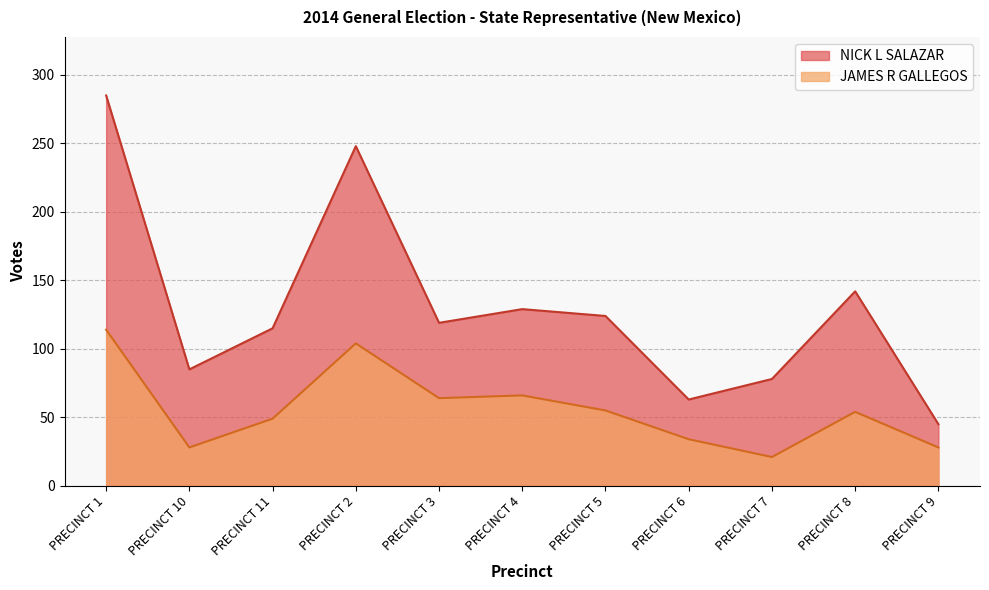

Between PRECINCT 4 and PRECINCT 9, which series saw the biggest shift?

NICK L SALAZAR